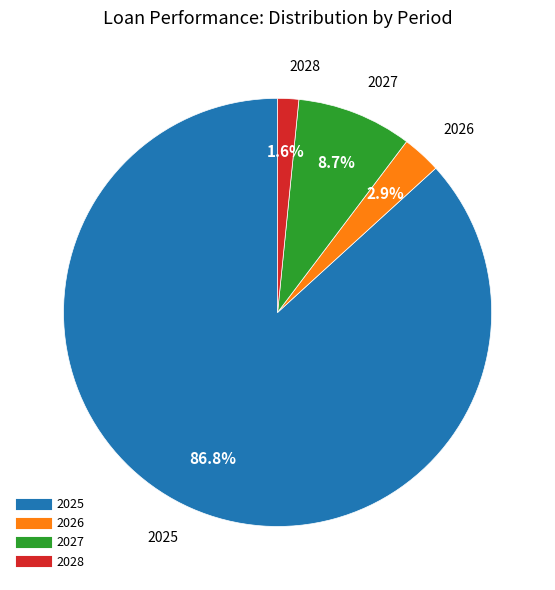

Approximately how many times larger is the value at 2025 compared to 2027?

10.0